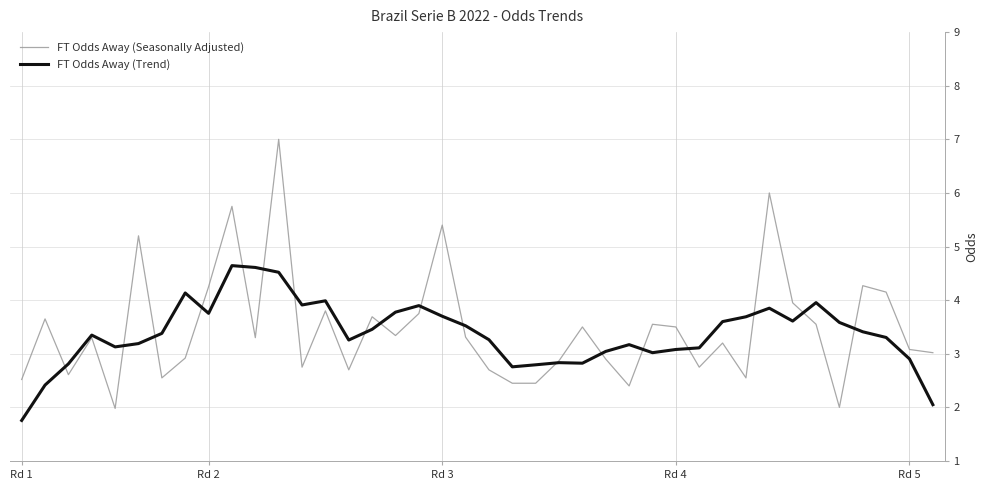

Rank the series by their maximum value, from lowest to highest.

FT Odds Away (Trend), FT Odds Away (Seasonally Adjusted)